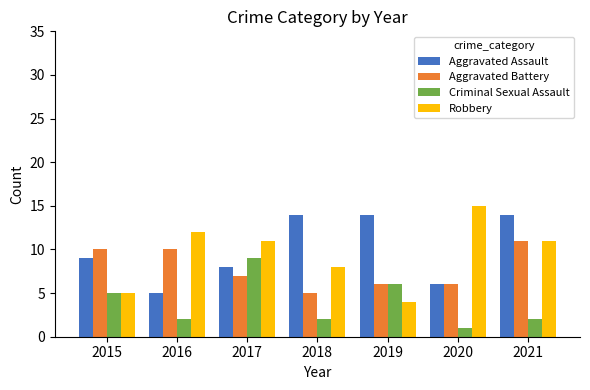

Rank the series at 2017 from highest to lowest value.

Robbery, Criminal Sexual Assault, Aggravated Assault, Aggravated Battery